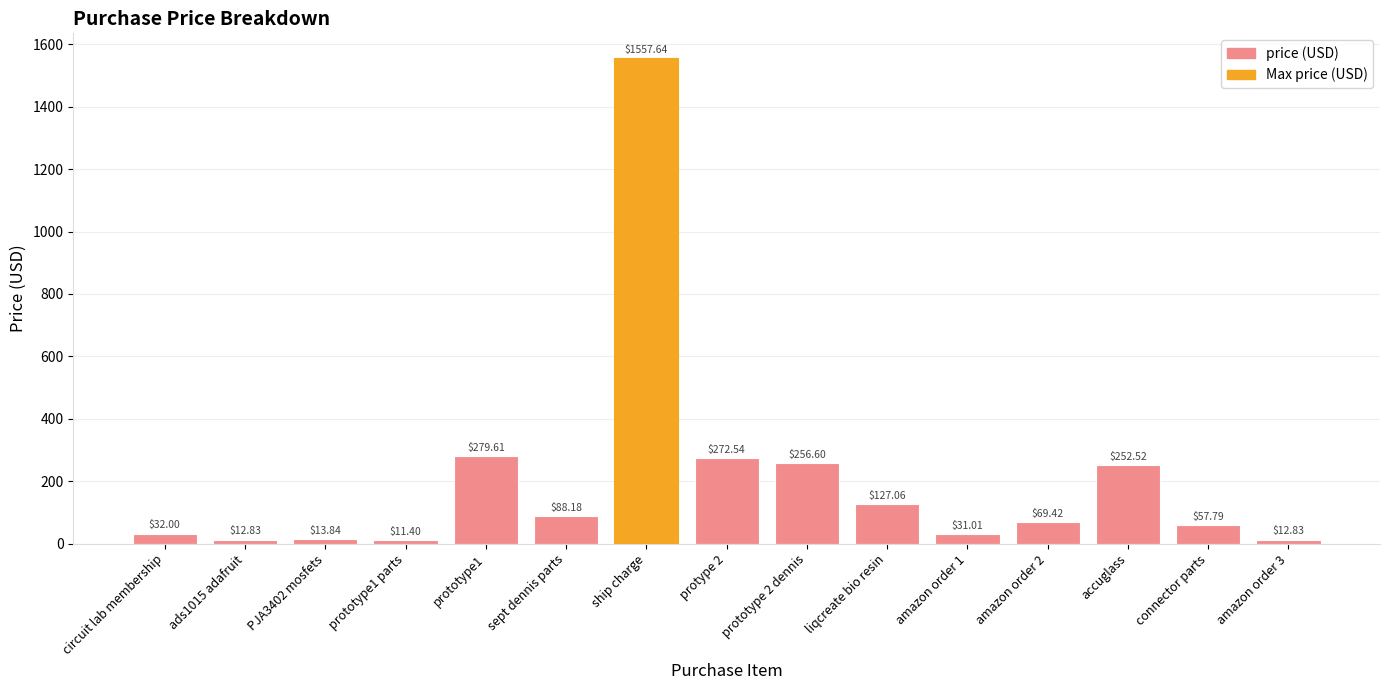

Which label corresponds to the largest value in the chart?

ship charge